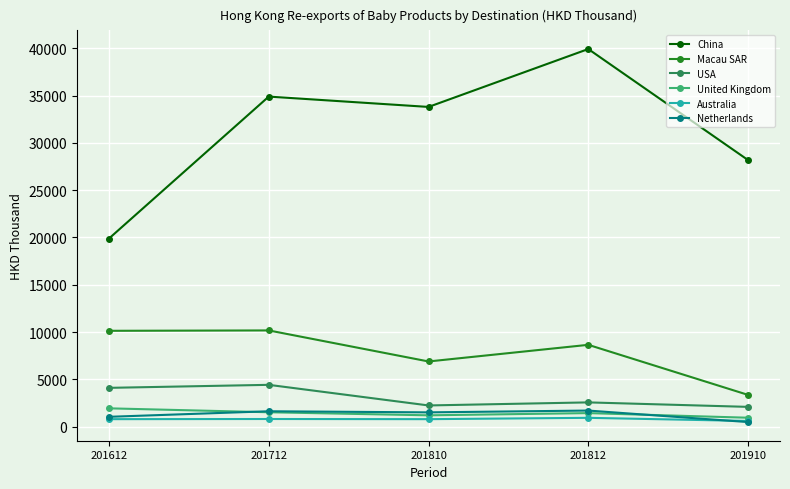

True or false: Macau SAR and United Kingdom intersect in this chart.

False